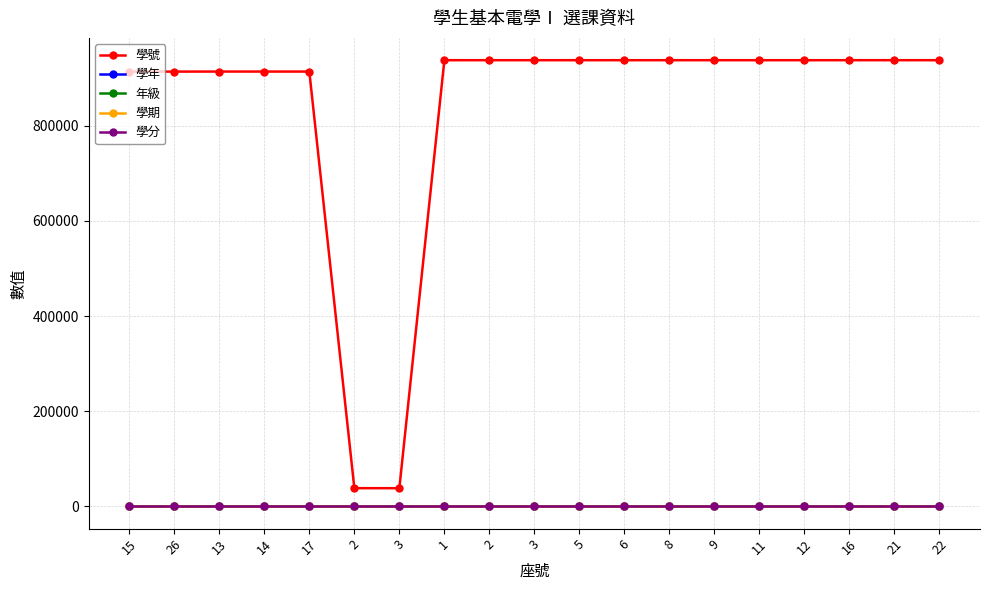

The value of 學年 at 8 is 109. True or false?

True